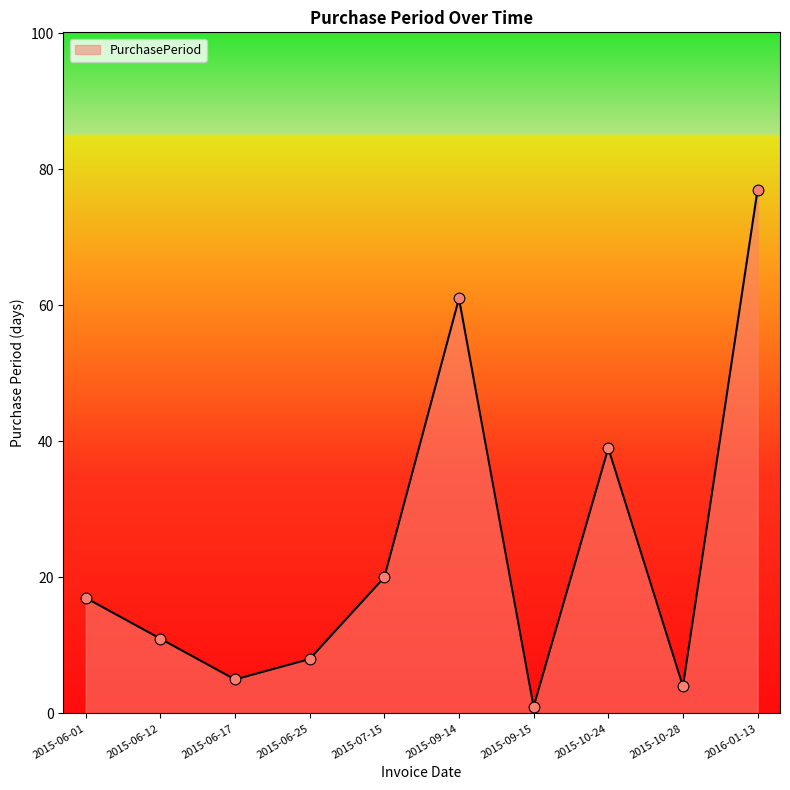

What is the ratio of the value at 2015-09-14 to the value at 2015-10-24?

1.6